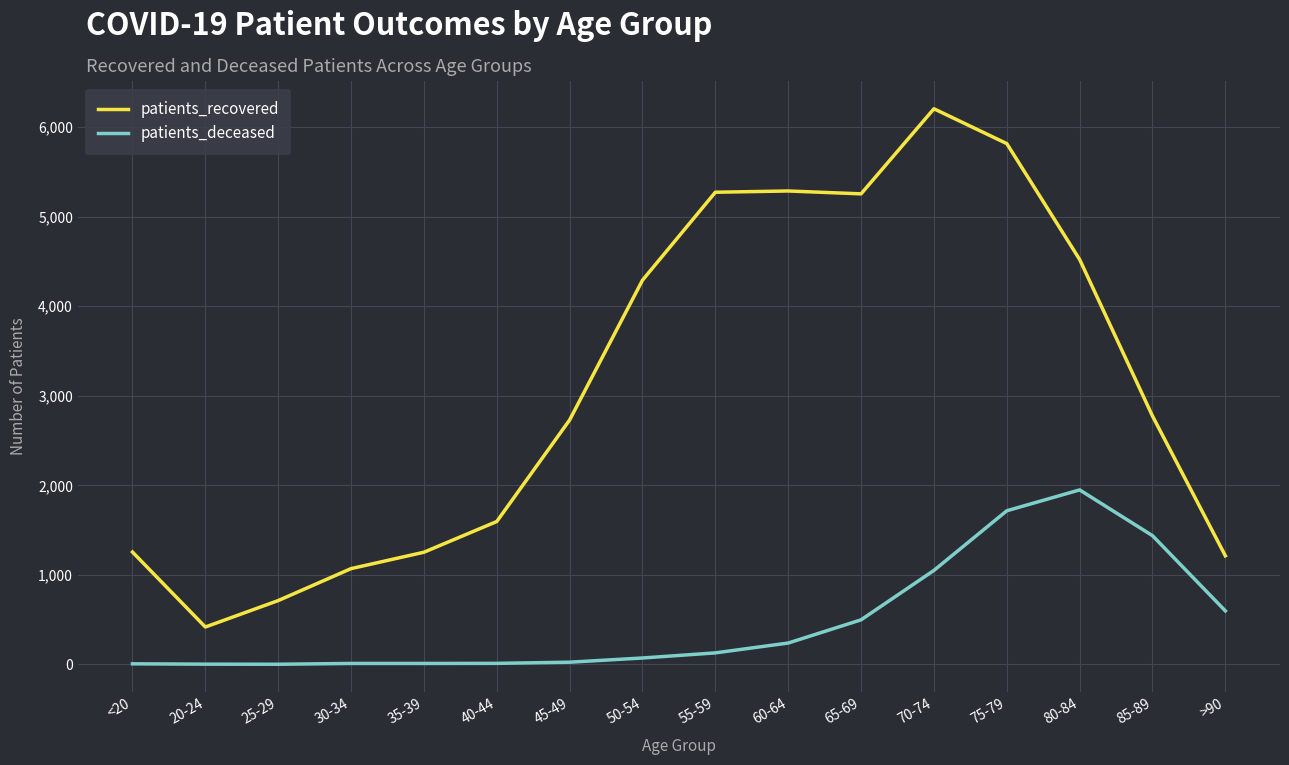

Which series has the largest total across all categories?

patients_recovered